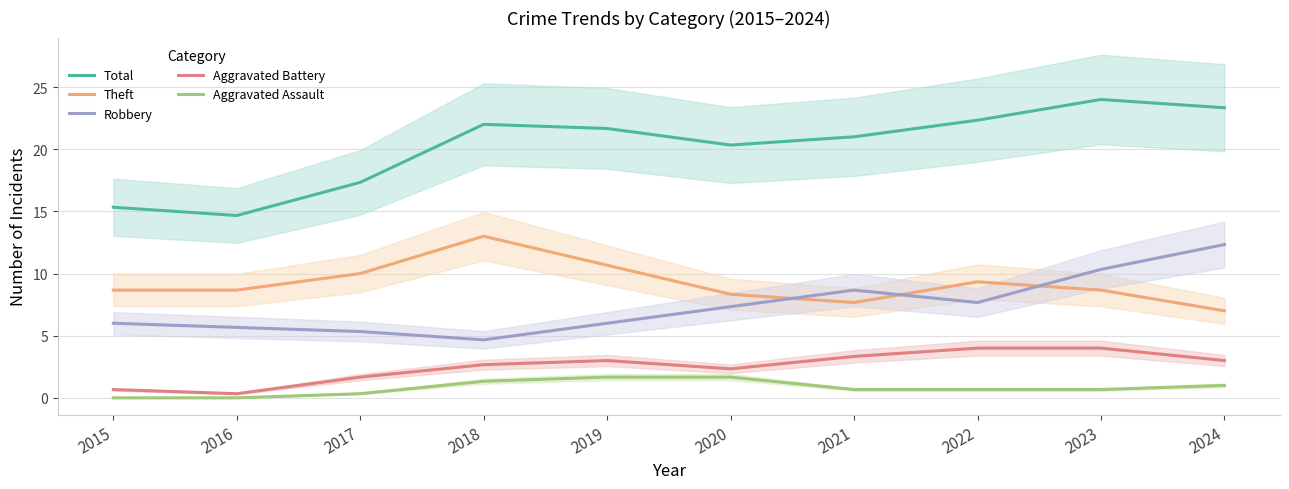

True or false: Theft and Aggravated Assault cross at least once.

False